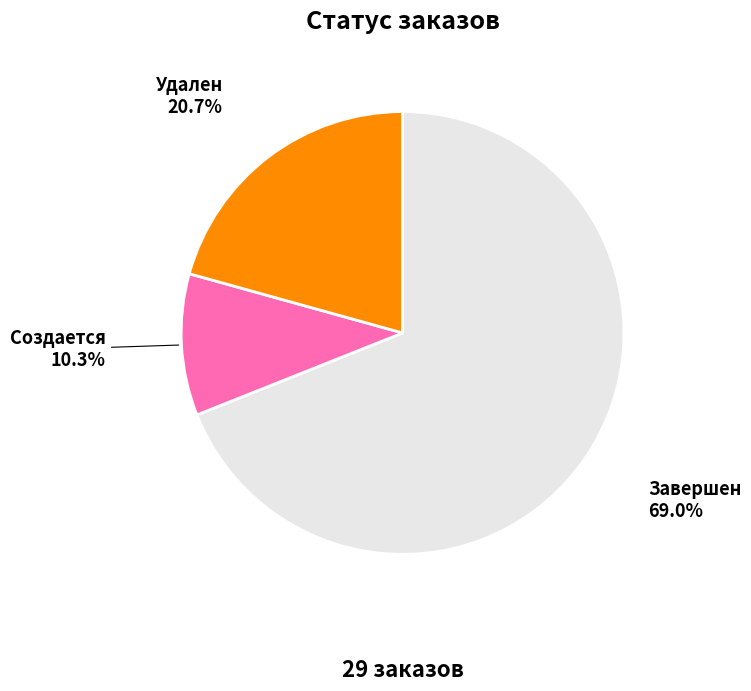

Does any single category account for the majority?

Yes